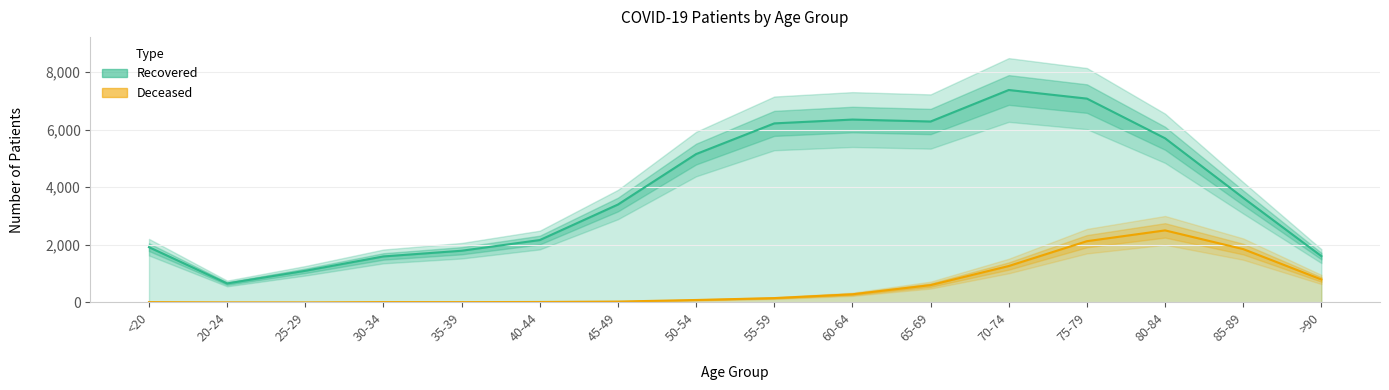

In Deceased, how many points are lower than both neighbors (excluding endpoints)?

2